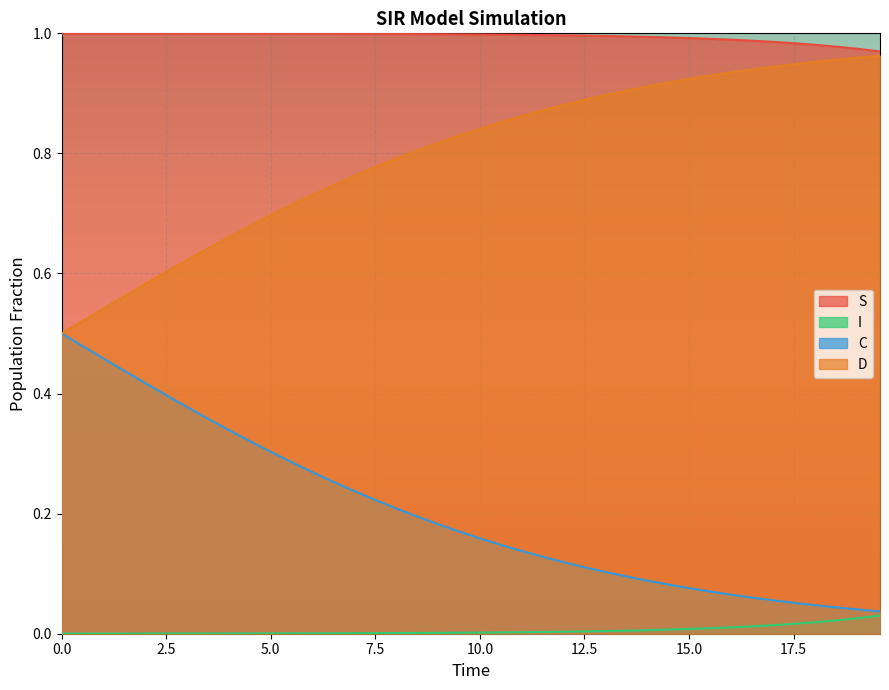

True or false: S and C cross at least once.

False